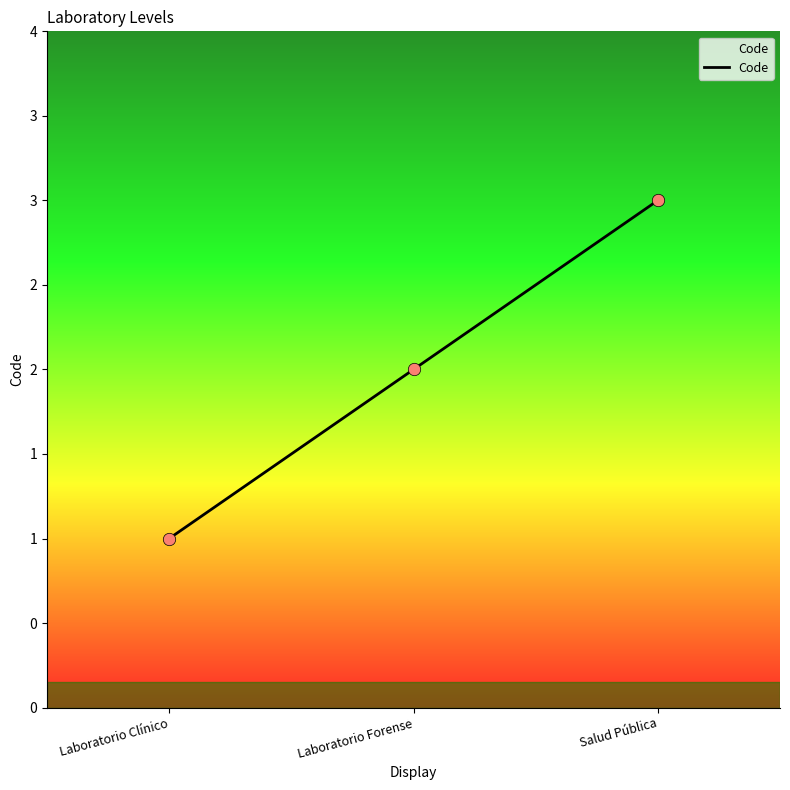

What is the ratio of the value at Laboratorio Clínico to the value at Laboratorio Forense?

0.5